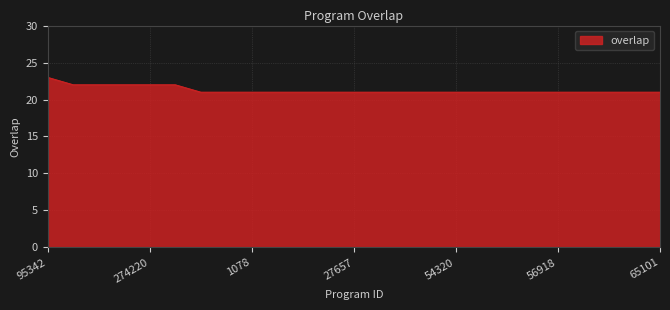

What is the smallest value displayed?

21